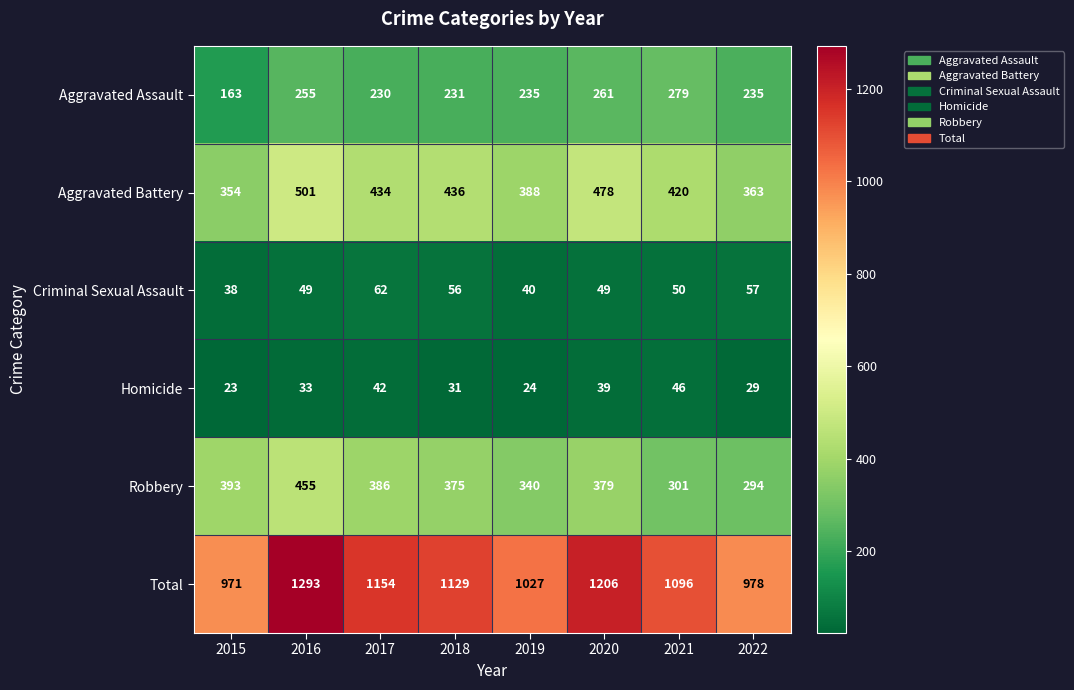

At which category is the sum across all series the highest?

2016